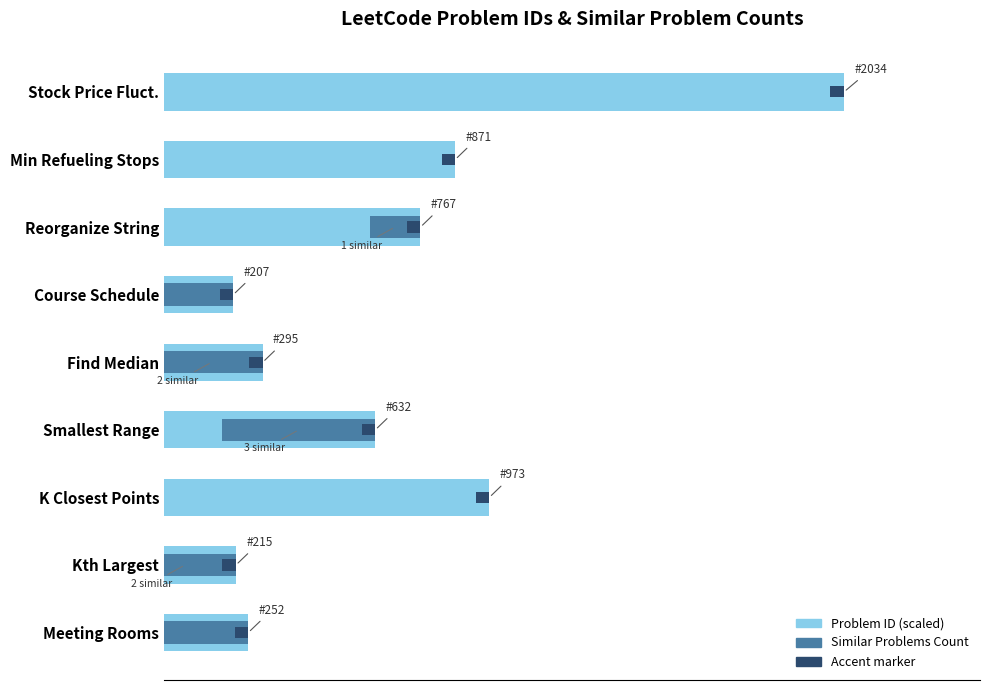

Reading right to left, list all the values displayed in this chart.

Problem ID (scaled): 100.0	42.8	37.7	10.2	14.5	31.1	47.8	10.6	12.4
Similar Problems Count: 0.0	0.0	7.5	30.0	15.0	22.5	0.0	15.0	30.0
Accent: 0.2	0.2	0.2	0.2	0.2	0.2	0.2	0.2	0.2